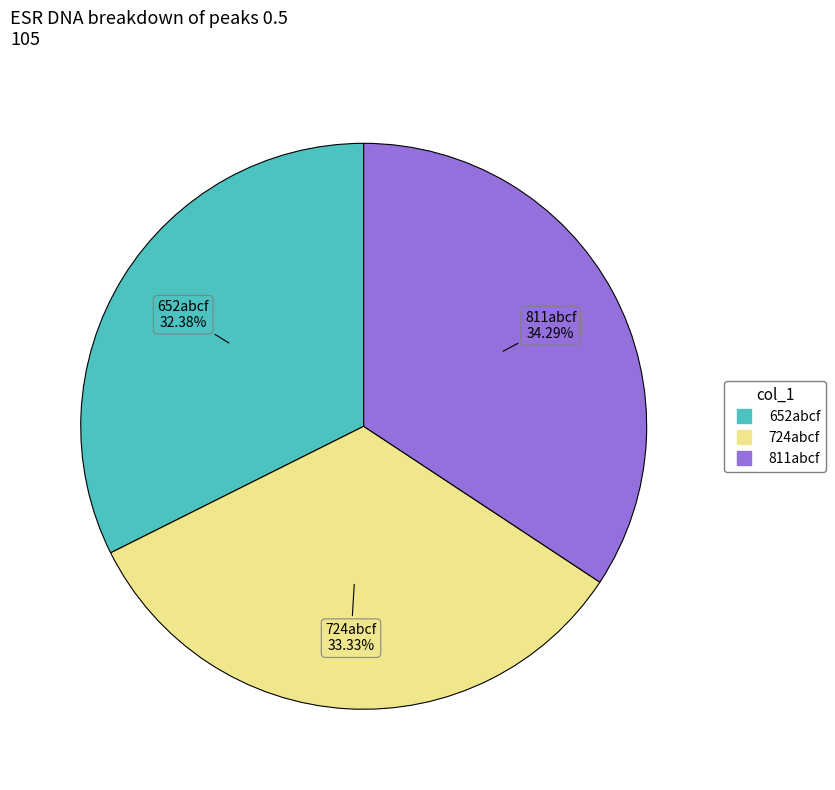

Which slice is the smallest?

652abcf